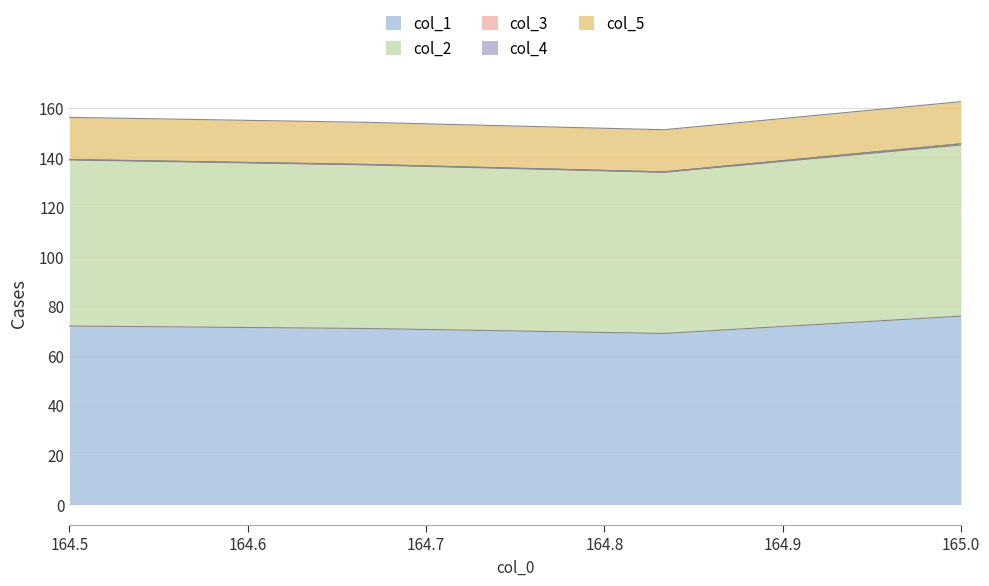

What position from the right is 164.8333333?

2